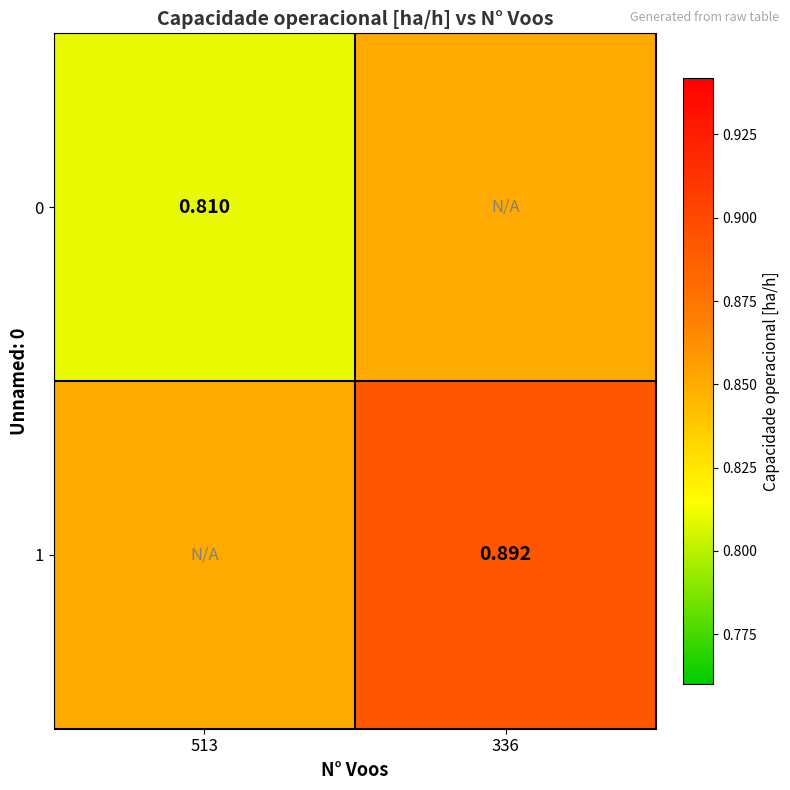

At which category is the sum across all series the highest?

336